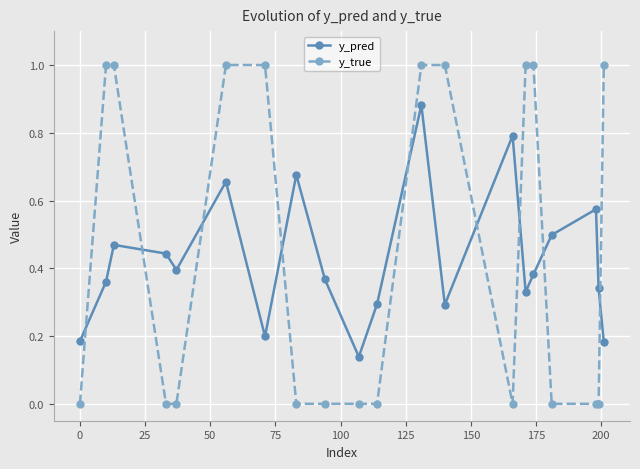

True or false: y_pred has more than 1 interior local peaks.

True